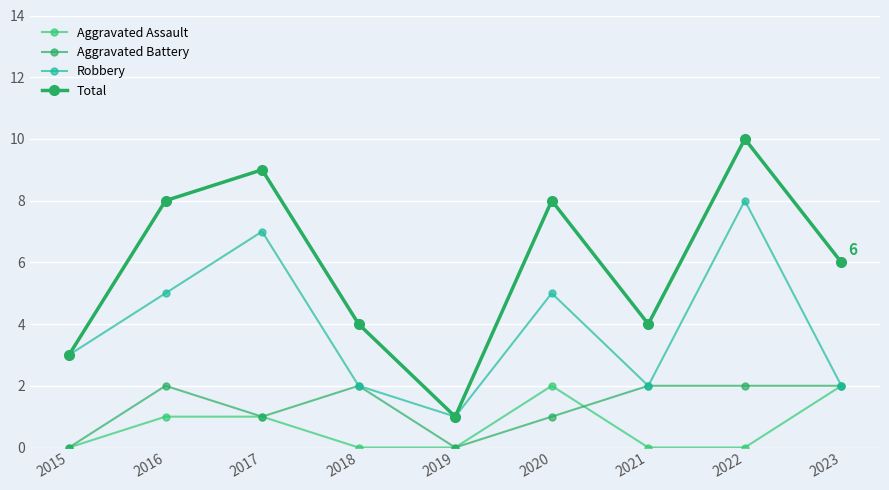

How many data points in Total are less than 6?

4